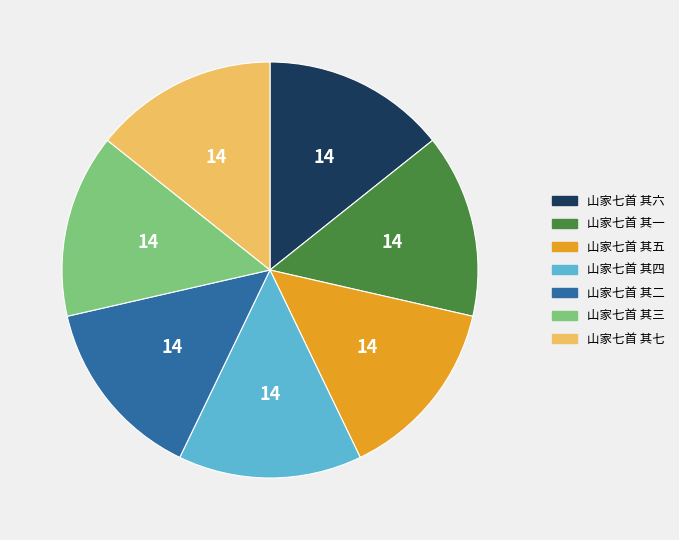

Is the sum of 山家七首 其二 and 山家七首 其六 greater than half?

No